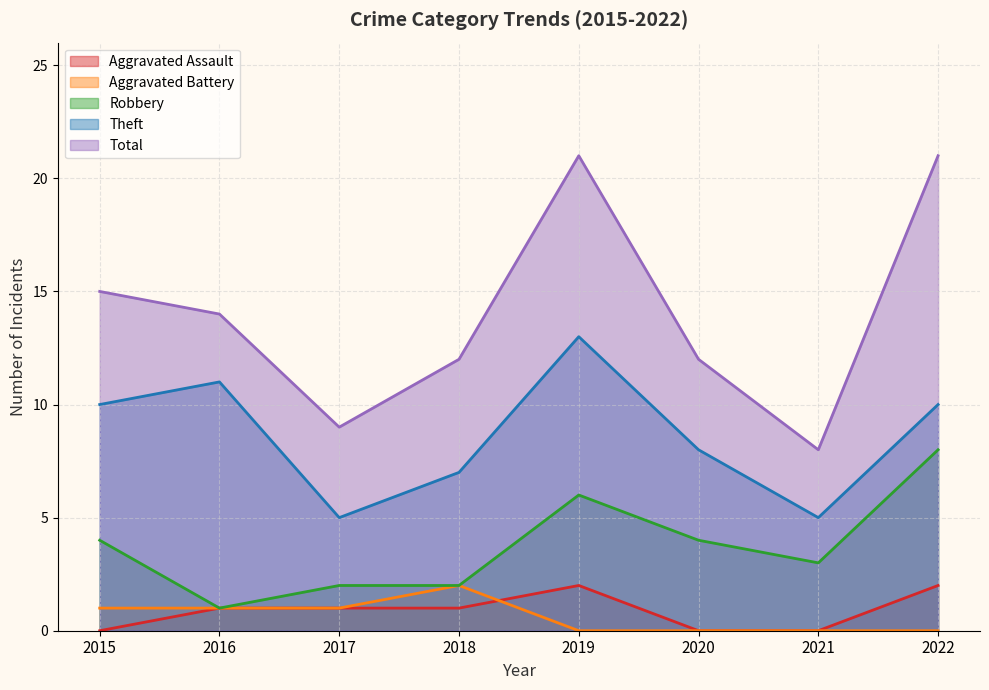

What is the value of the Aggravated Assault point at the 5th from the left?

2